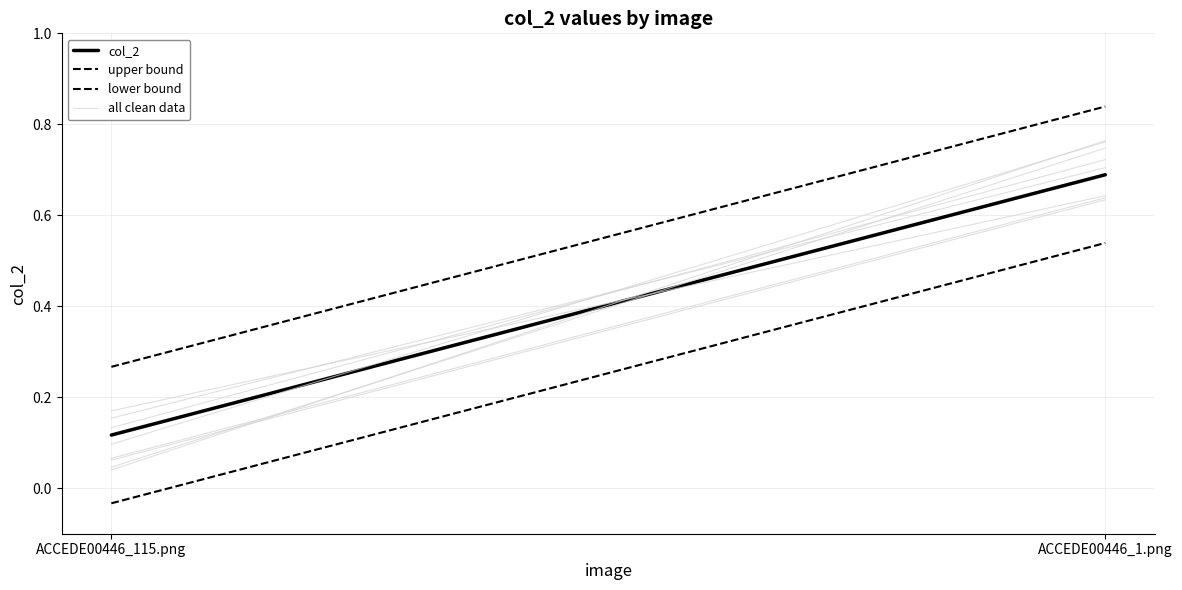

What is the label of the 2nd point from the right?

ACCEDE00446_115.png